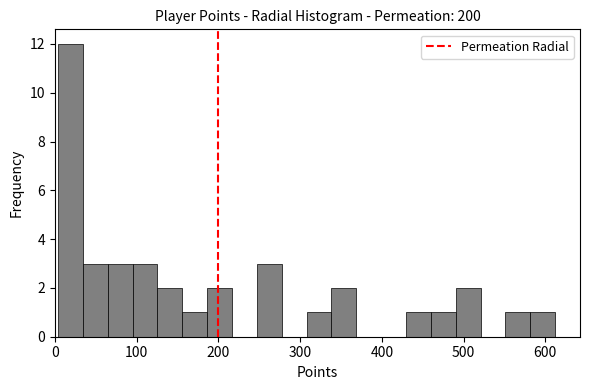

Around what value on the x-axis is the tallest bar? Give the approximate position of its centre, as read against the axis.

20